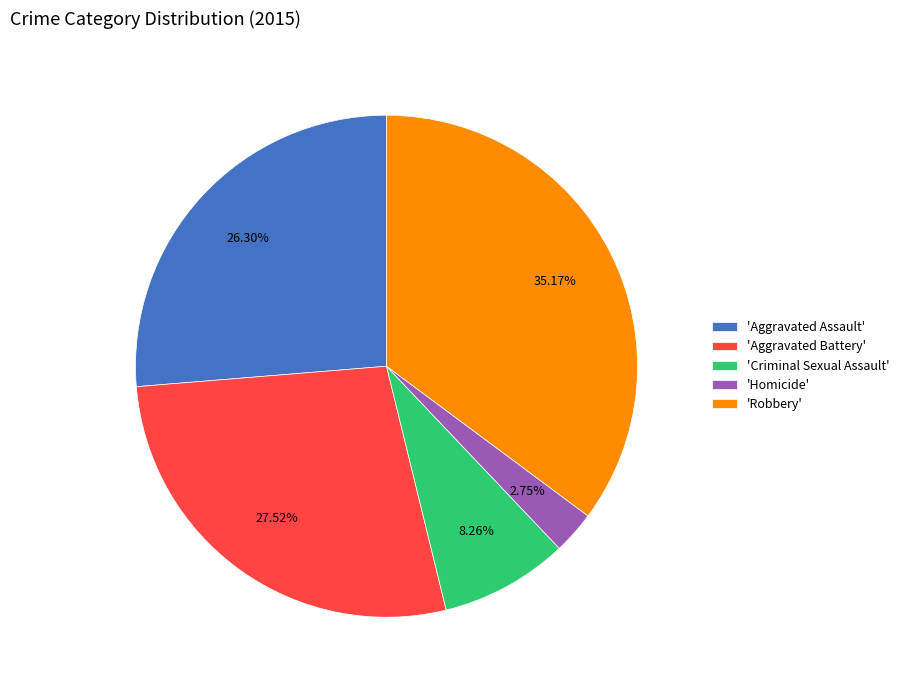

Does 'Robbery' represent more than half of the total?

No